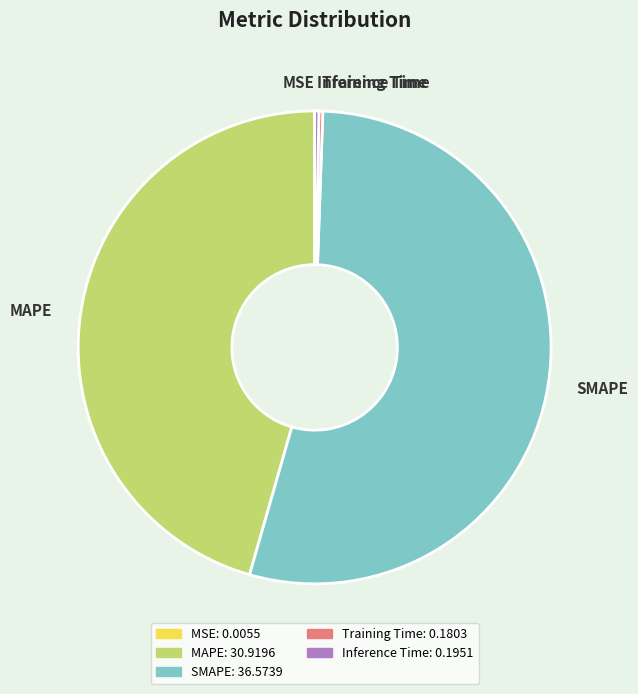

What is the largest slice in the pie chart?

SMAPE